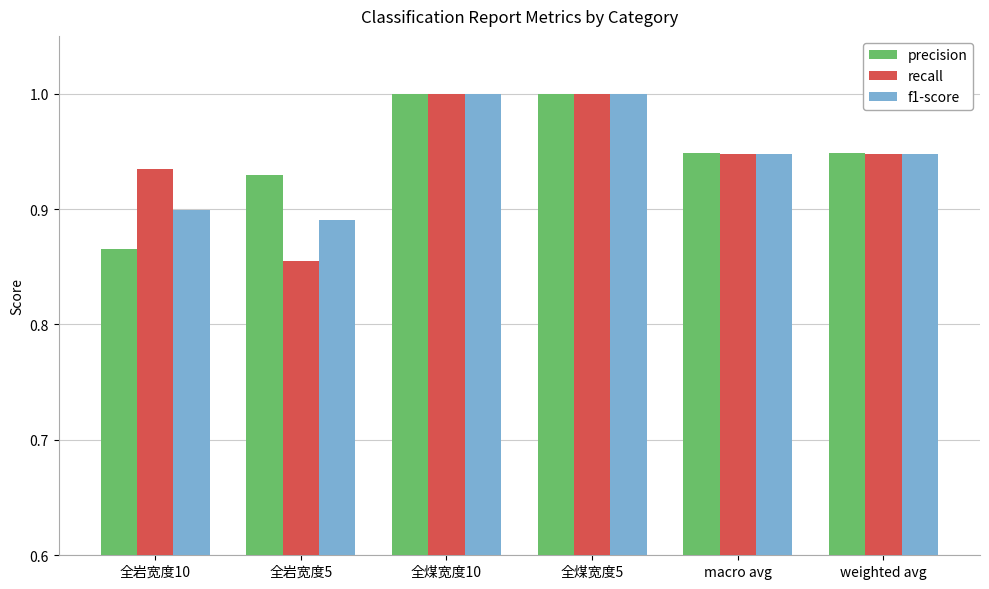

Does the chart contain stacked bars?

No